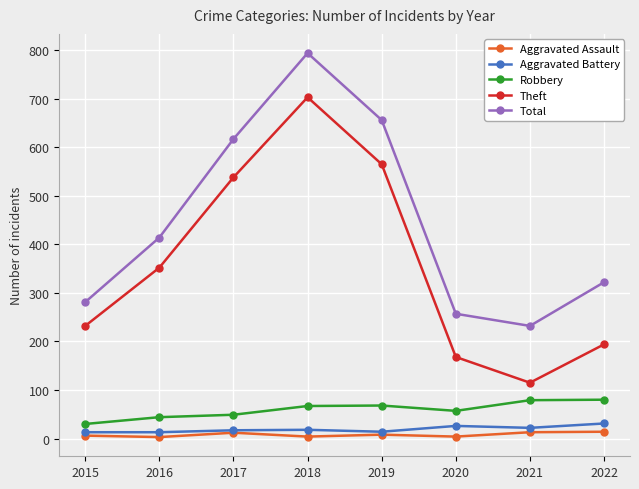

True or false: Aggravated Battery and Total cross at least once.

False